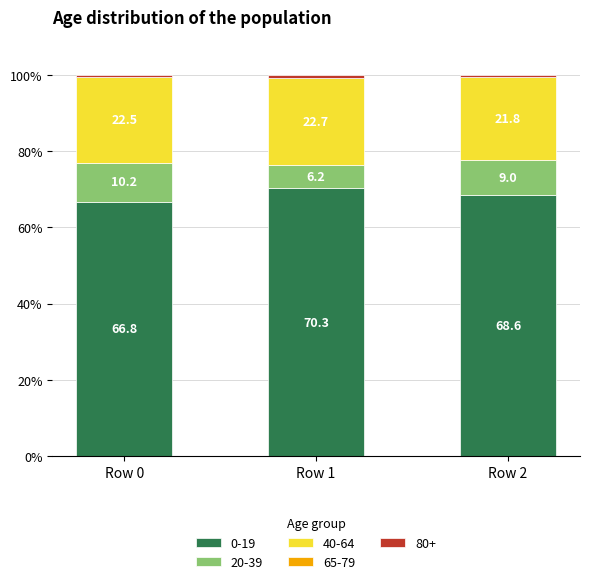

Where does the 0-19 series first go above 68?

Row 1